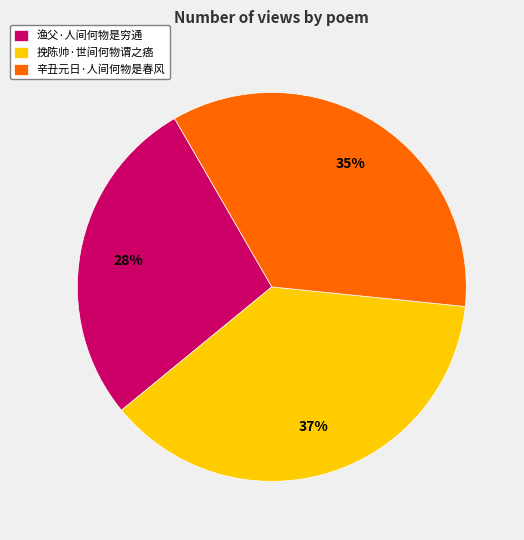

Do 辛丑元日·人间何物是春风 and 渔父·人间何物是穷通 together represent more than half of the pie?

Yes